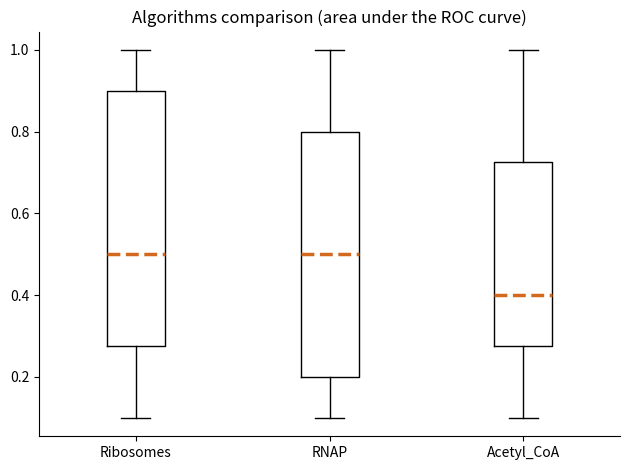

Where is the lower edge of the box for Acetyl_CoA on the y-axis? The values are not printed on the chart, so give them approximately, as read against the axis.

0.28